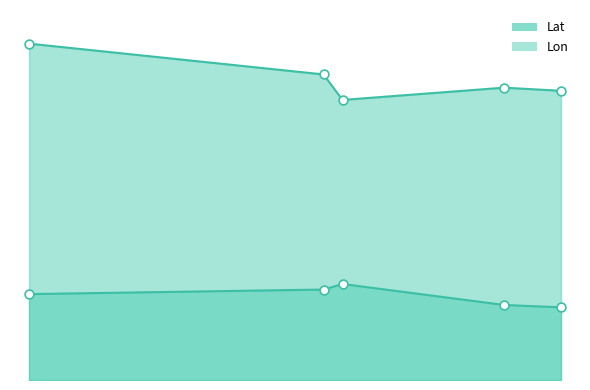

At how many categories does at least one series exceed 35?

5